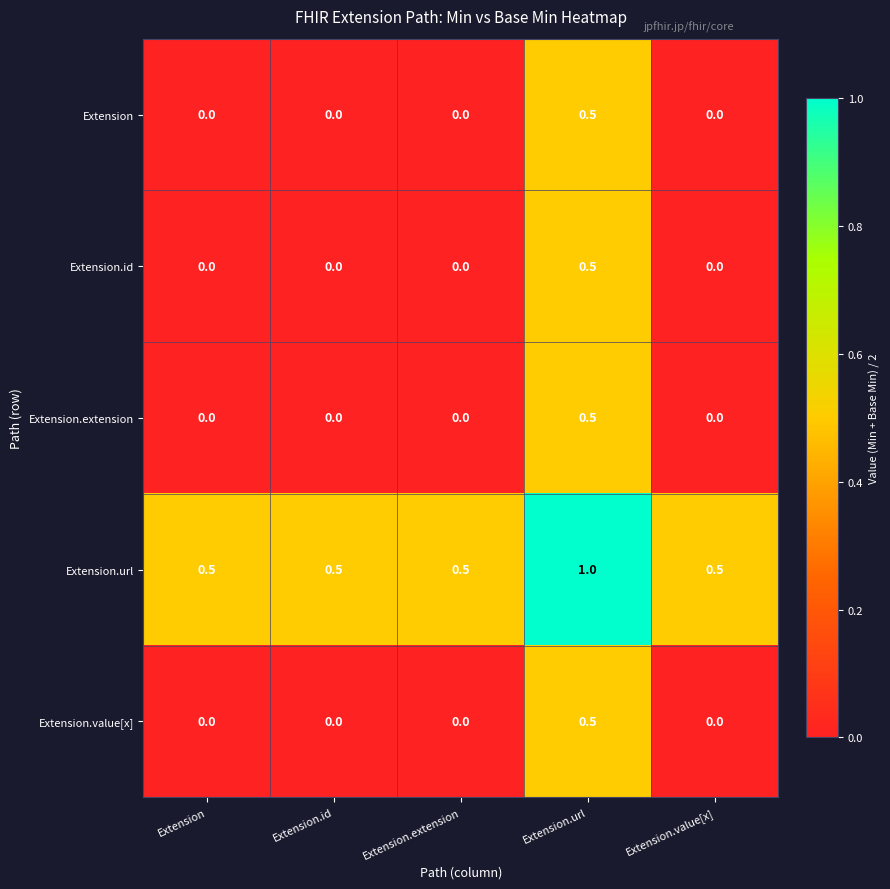

What is the spread (max minus min) of values at Extension.id?

0.5